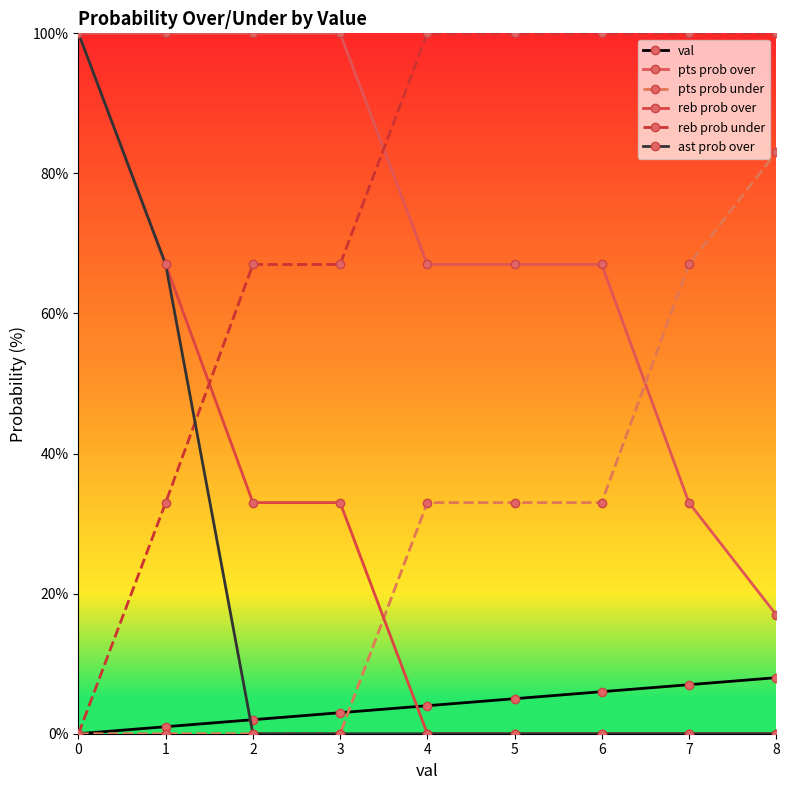

How many distinct data groups are displayed?

6